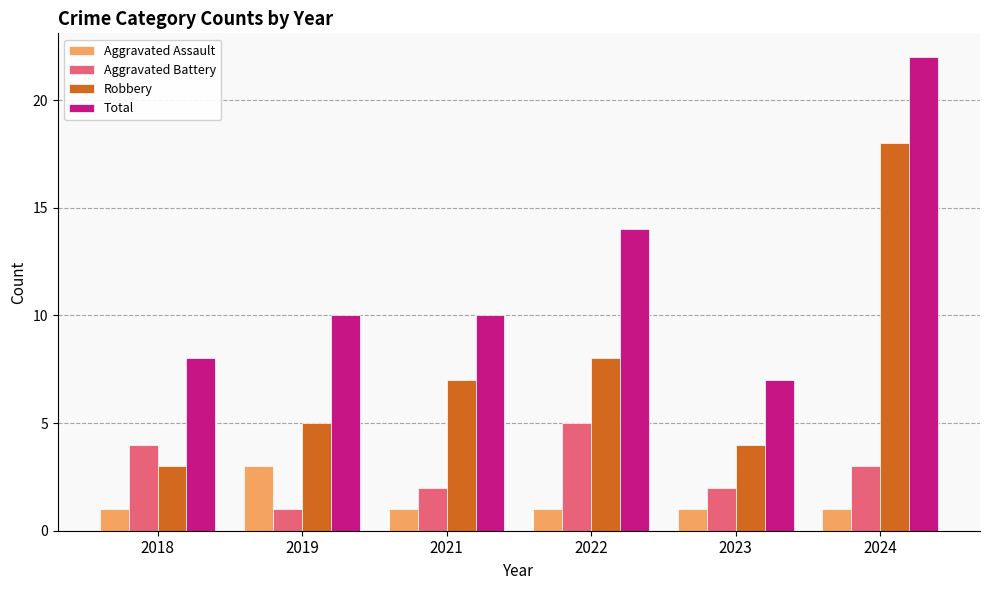

What is the spread (max minus min) of values at 2022?

13